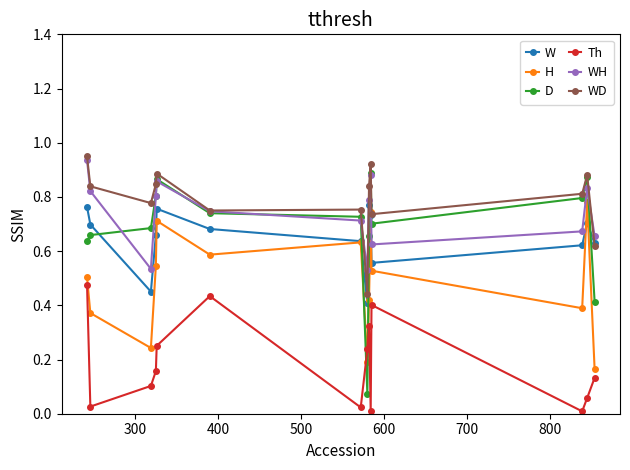

True or false: Th and H cross at least once.

True